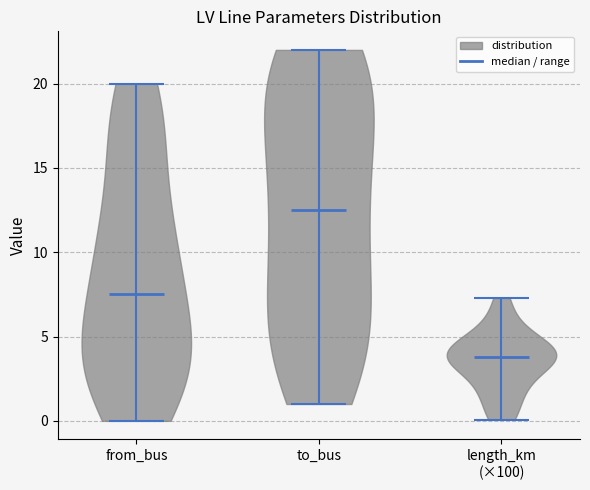

What is the lowest point the violin for length_km (×100) reaches on the y-axis? The values are not printed on the chart, so give them approximately, as read against the axis.

0.0